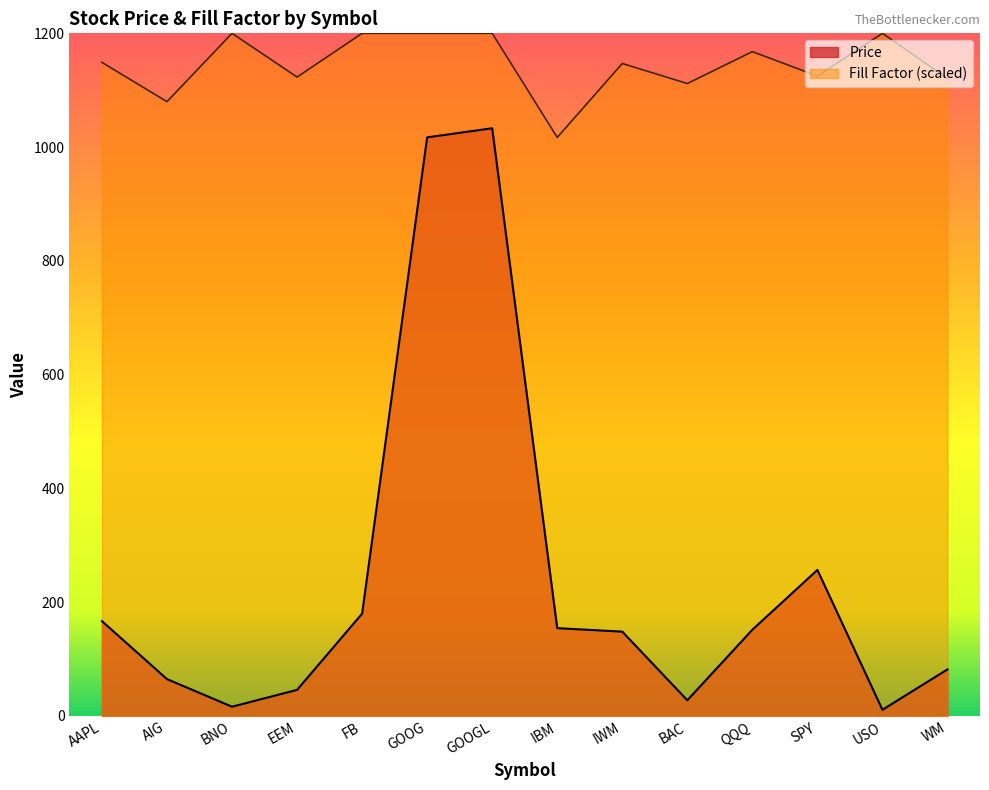

What is the smallest value displayed?

10.9